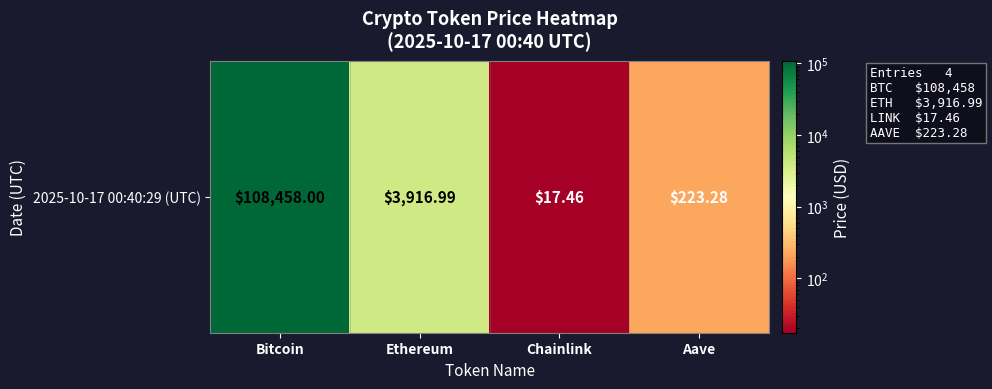

At which label is the value closest to 54237?

Ethereum